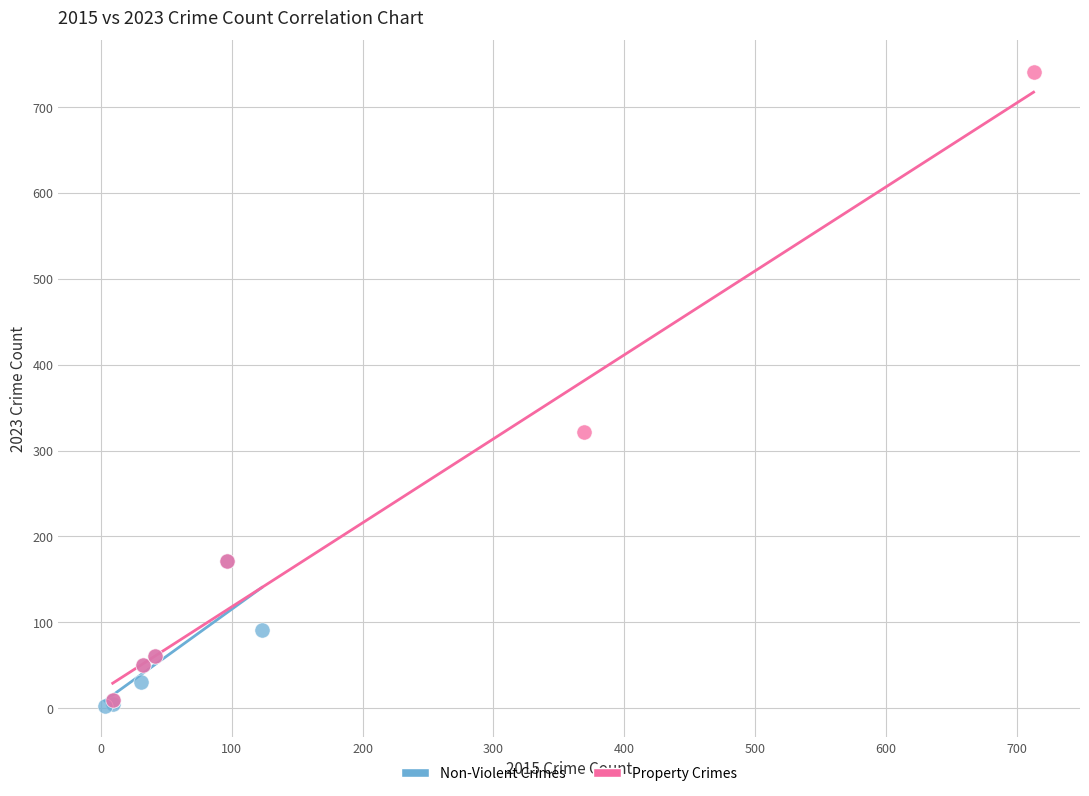

What are all the series names shown in the legend?

Non-Violent Crimes, Property Crimes